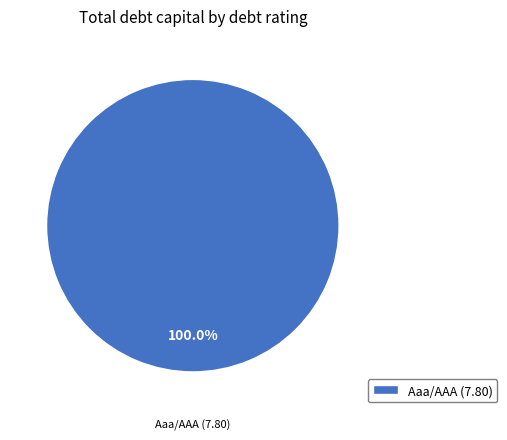

Is there any slice that represents more than half of the pie?

Yes